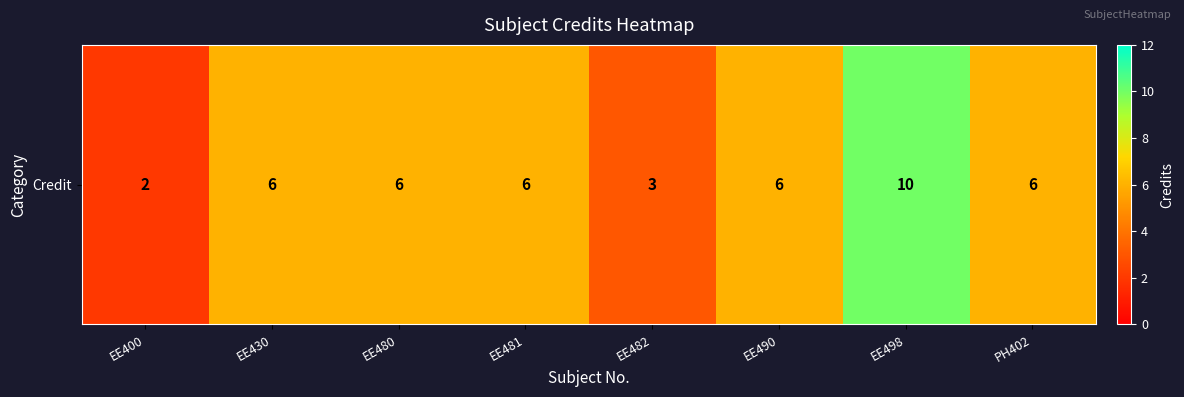

What is the difference between the values at EE400 and EE430?

4